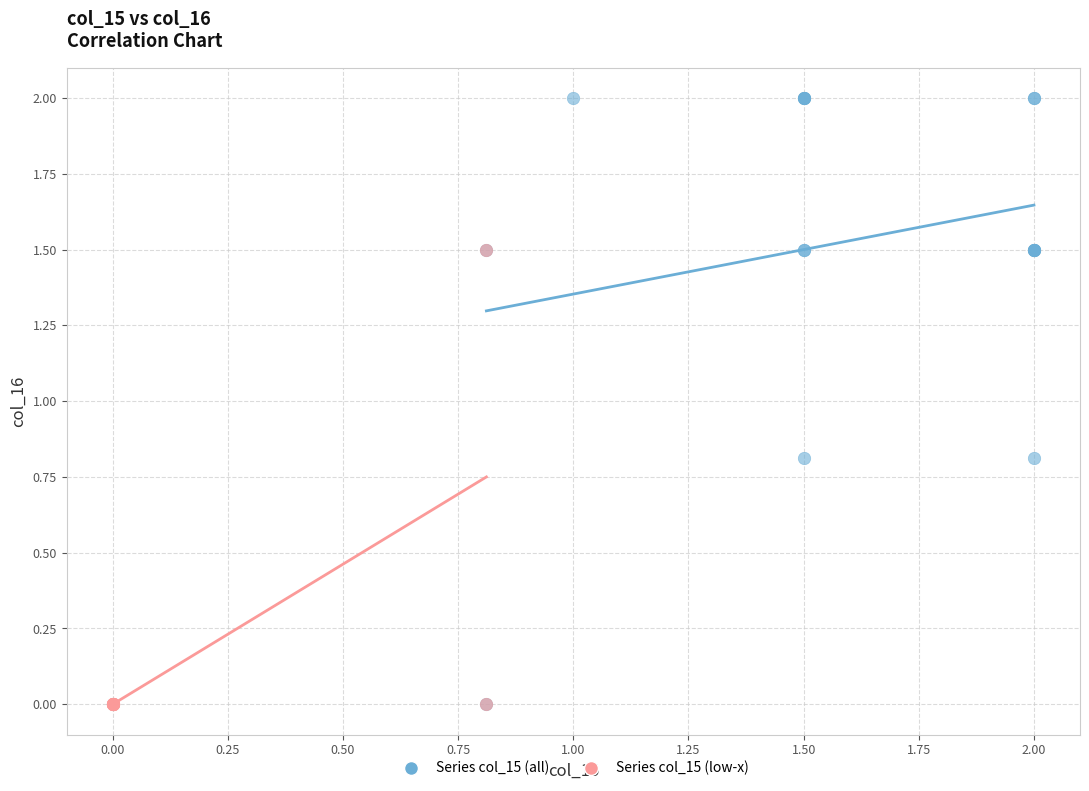

Which series has the widest spread of Y values?

Series col_15 (all)